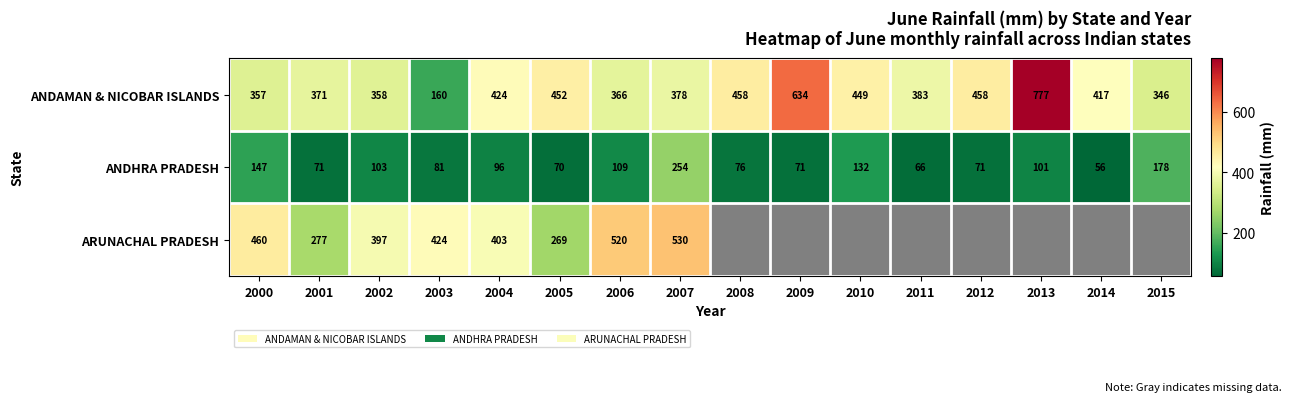

What is the spread (max minus min) of values at 2001?

300